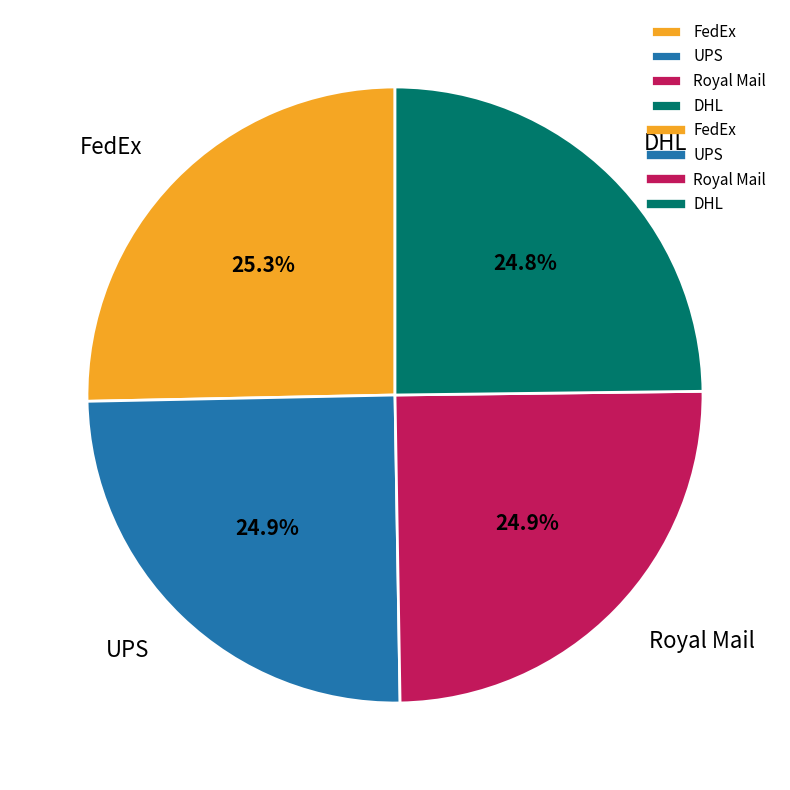

Is DHL the majority of the pie?

No